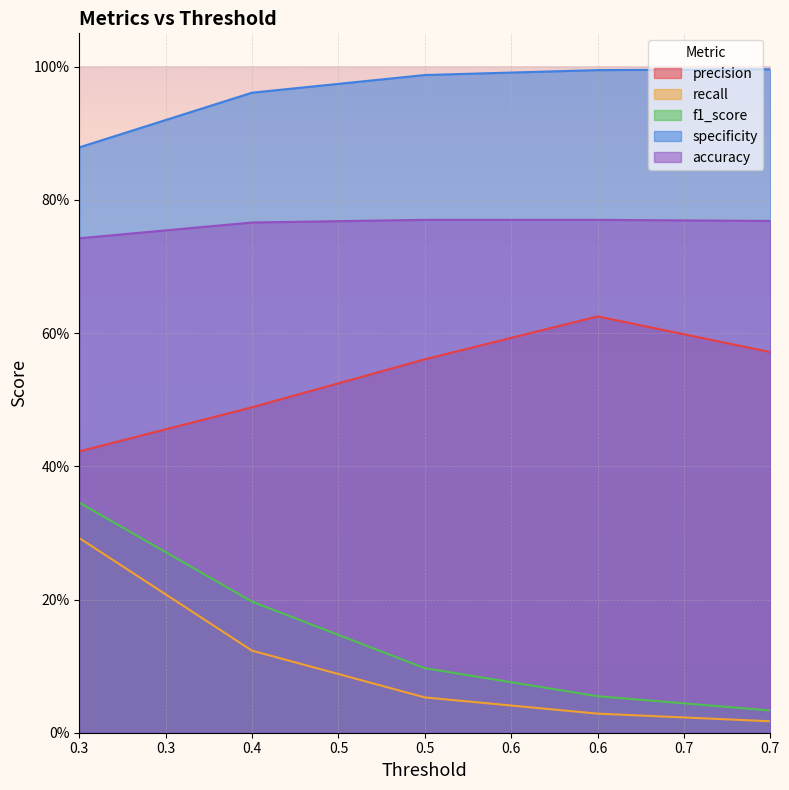

Is it true that precision equals 0.7 at 0.3?

False